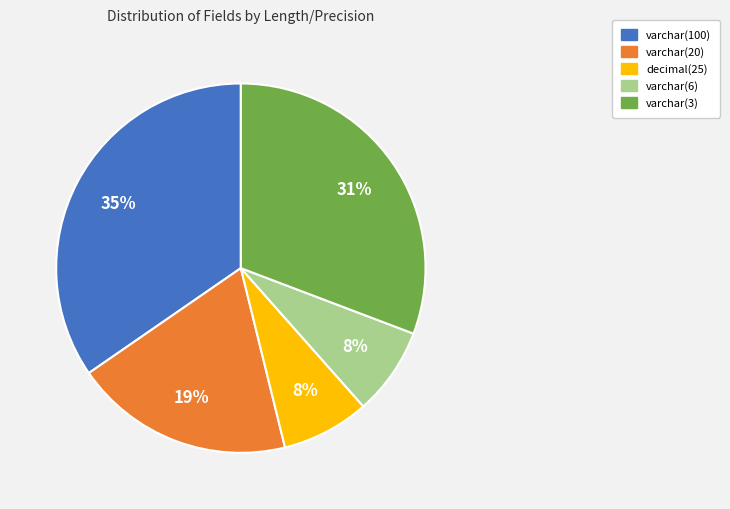

To the nearest percent, what percentage of the pie is decimal(25)?

8%